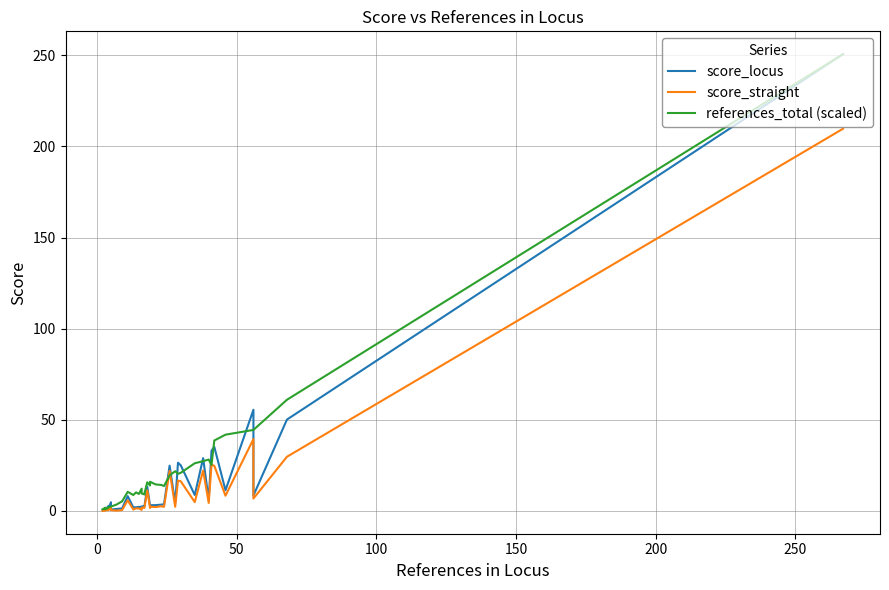

Reading left to right, extract all data points from this chart.

score_locus: 0.3	0.3	0.5	0.5	2.5	0.6	4.7	0.8	1.1	1.4	8.1	1.9	2.0	2.2	2.2	2.4	2.6	2.6	13.3	2.8	2.9	3.1	3.2	3.4	3.6	24.8	4.2	26.4	25.0	8.7	28.9	6.0	33.1	35.1	11.3	55.5	8.4	50.1	250.6
score_straight: 0.0	0.0	0.3	0.2	1.5	0.3	1.9	0.5	0.2	0.5	5.8	0.7	1.4	1.3	0.5	1.8	1.7	1.8	11.3	1.6	1.7	2.3	2.1	2.5	2.3	22.0	2.3	16.6	16.2	4.8	22.2	4.4	25.3	24.7	8.3	39.4	6.8	29.7	209.7
references_total (scaled): 0.9	0.9	1.7	0.9	1.7	2.0	2.3	2.3	3.5	5.2	10.5	8.7	10.2	9.3	12.2	9.6	9.0	9.6	15.7	13.9	15.7	16.0	14.5	14.2	13.7	19.5	21.8	20.3	20.9	26.1	27.3	28.2	25.3	38.6	41.8	44.4	44.4	61.0	250.6